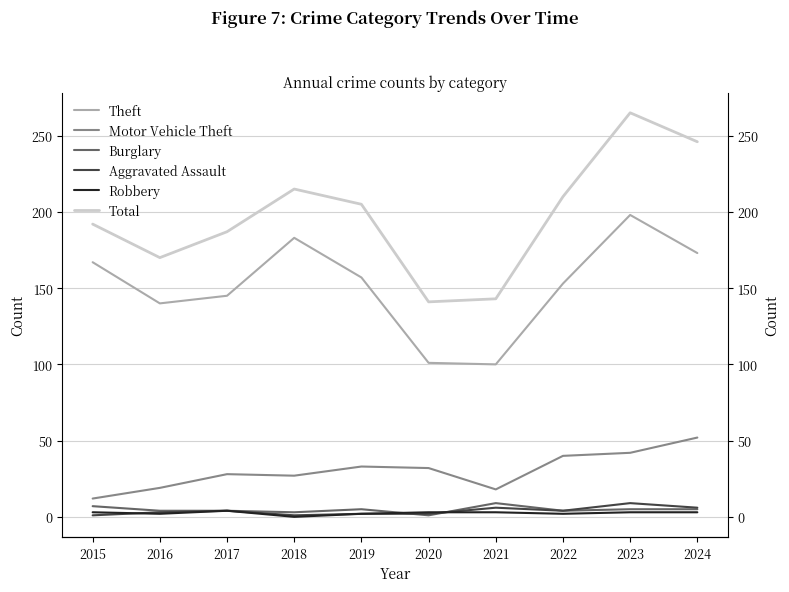

At which label is Theft closest to 149?

2017